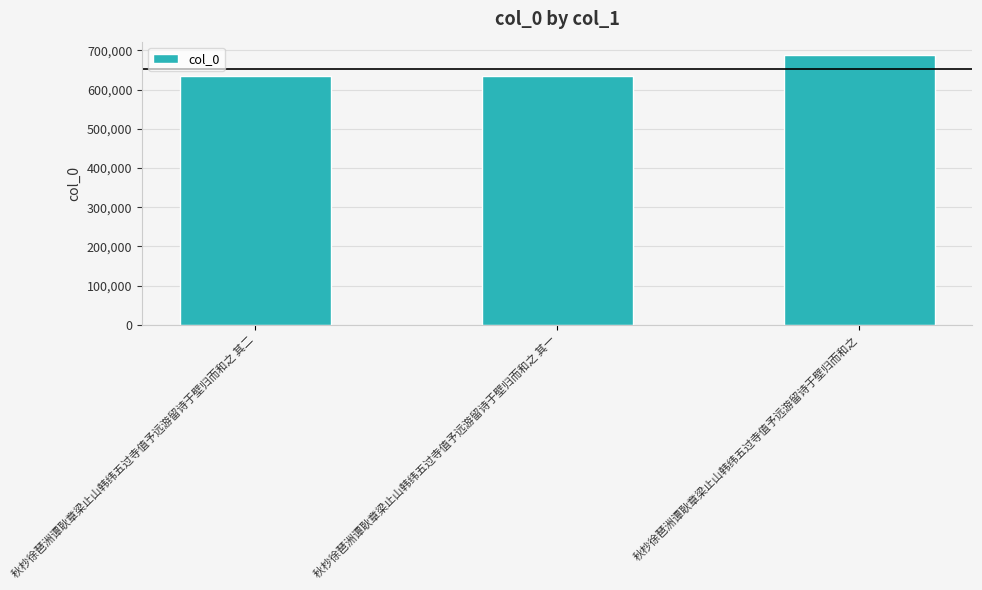

What is the sum of the values at 秋杪徐琶洲谭耿章梁止山韩纬五过寺值予远游留诗于壁归而和之 其二 and 秋杪徐琶洲谭耿章梁止山韩纬五过寺值予远游留诗于壁归而和之?

1323836